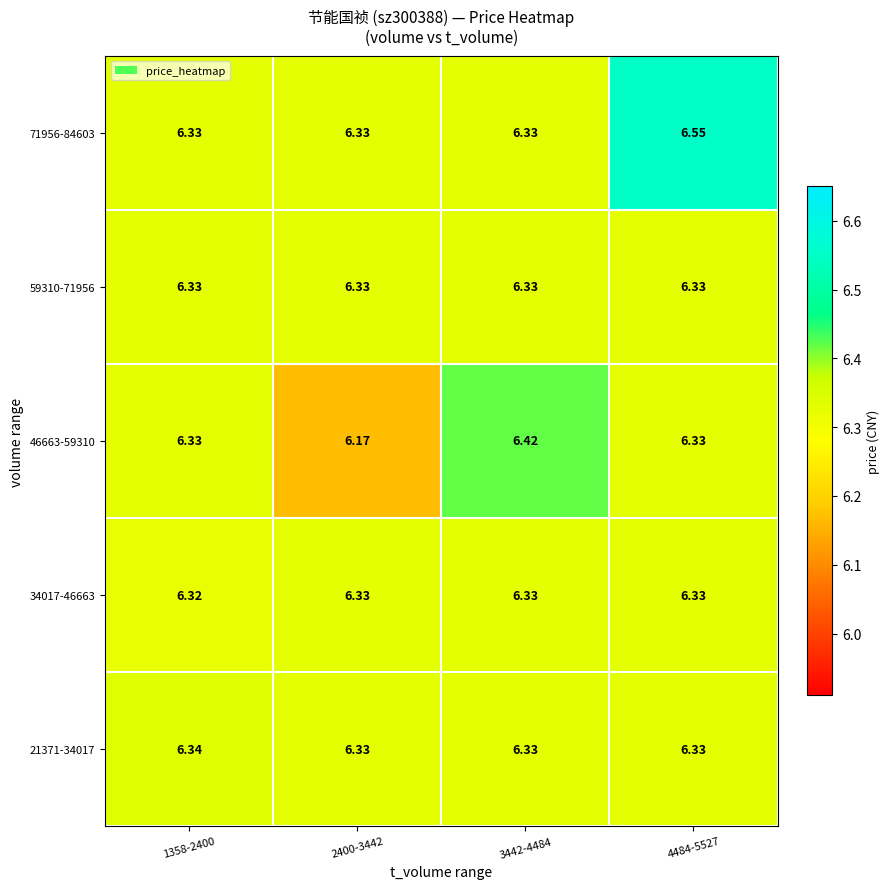

Is the value of 59310-71956 at 2400-3442 greater than the value of 21371-34017 at 1358-2400?

No